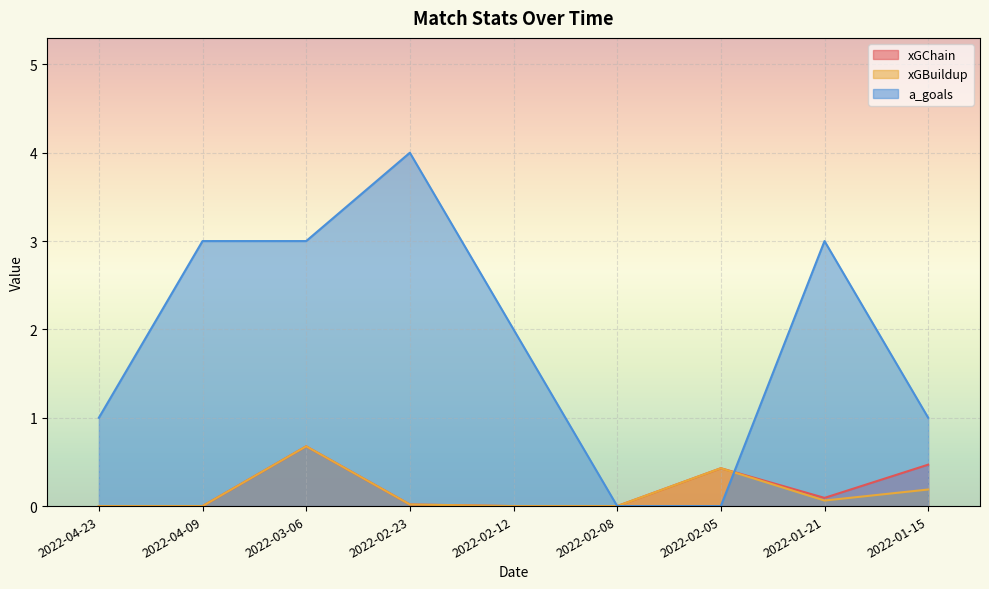

How many values in the xGBuildup series exceed 0?

5